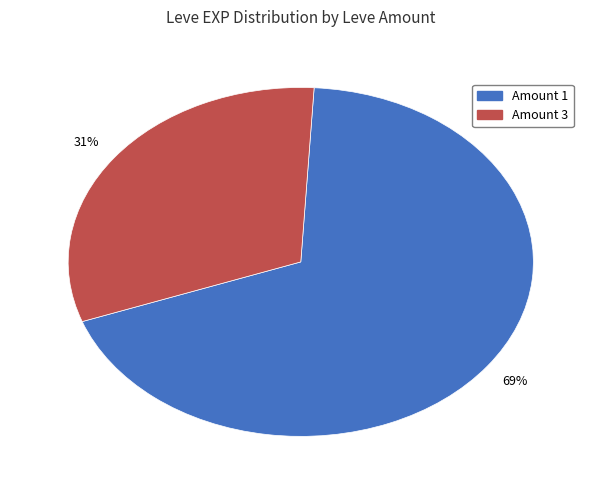

Between Amount 1 and Amount 3, which is larger?

Amount 1